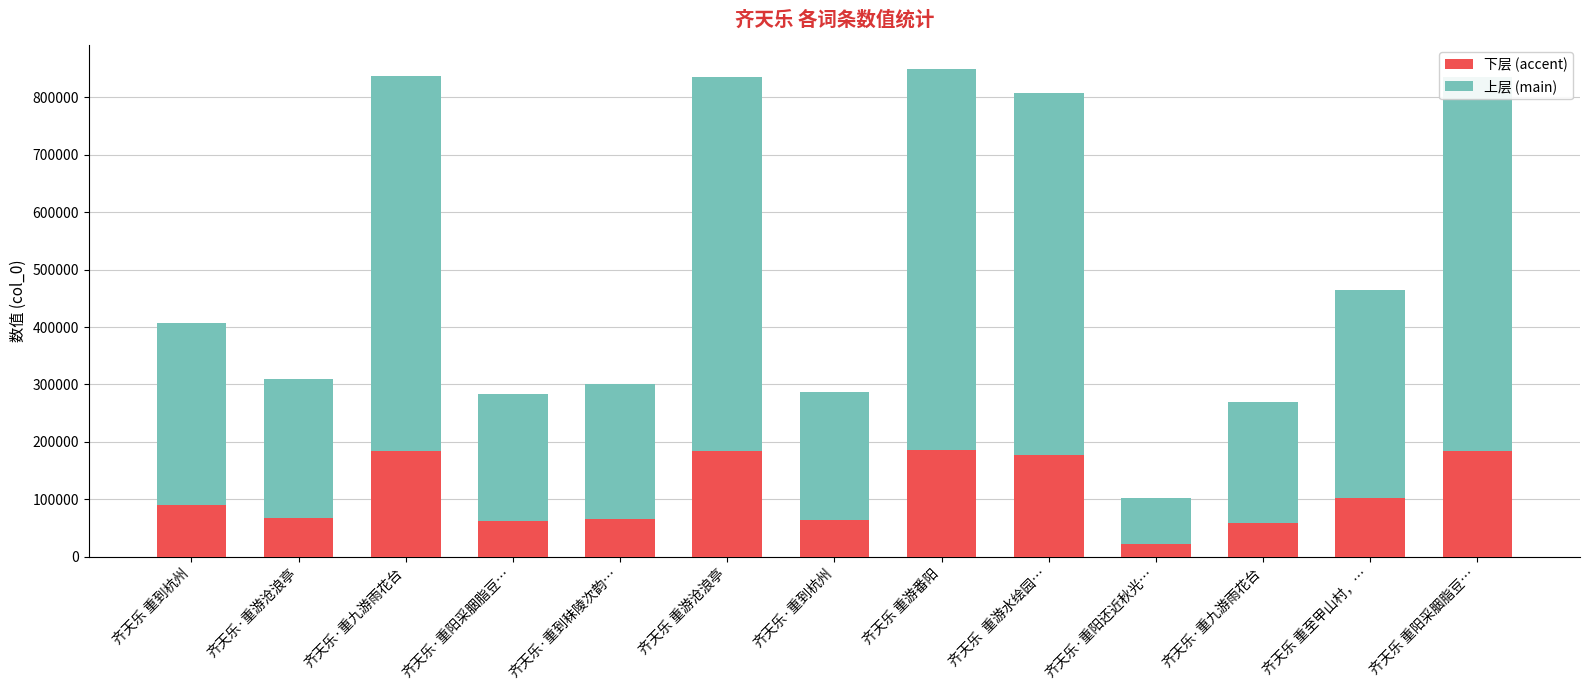

Where does the 上层 (main) series first go above 316927?

齐天乐 重到杭州